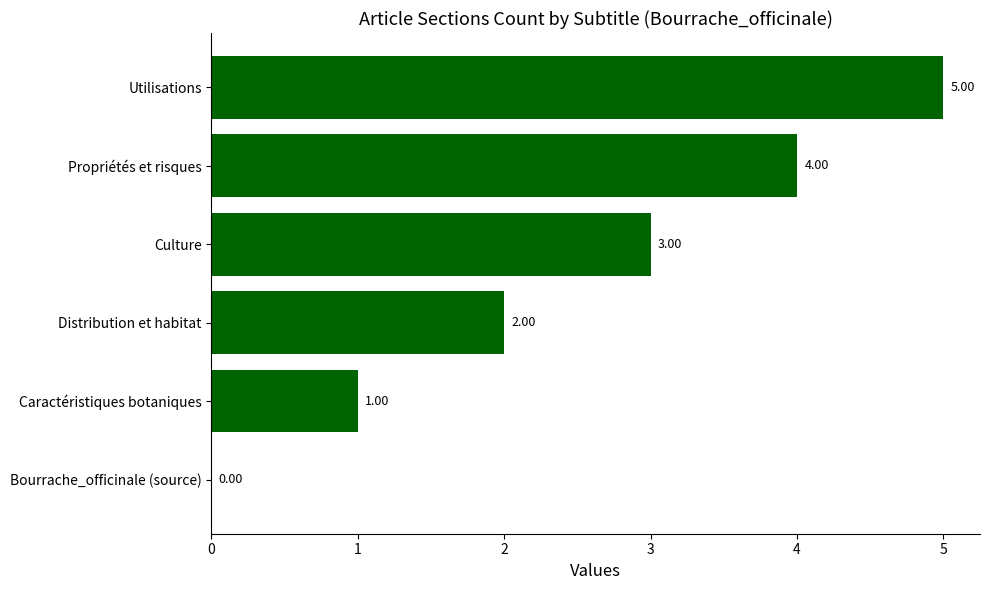

What is the sum of the values at Bourrache_officinale (source) and Utilisations?

5